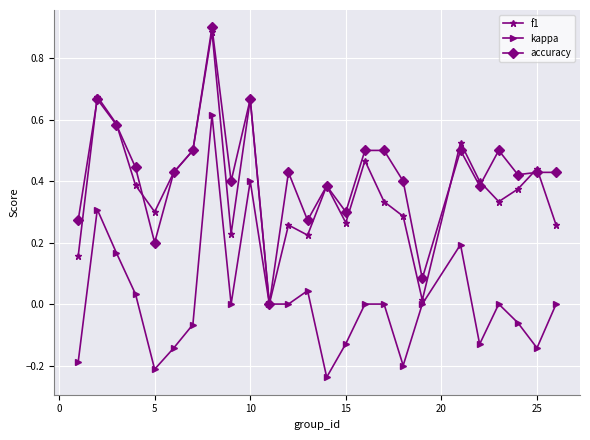

Does the chart have visible grid lines?

Yes